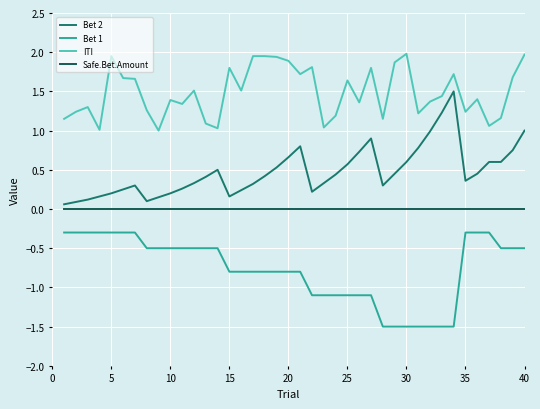

True or false: ITI and Bet 2 intersect in this chart.

False